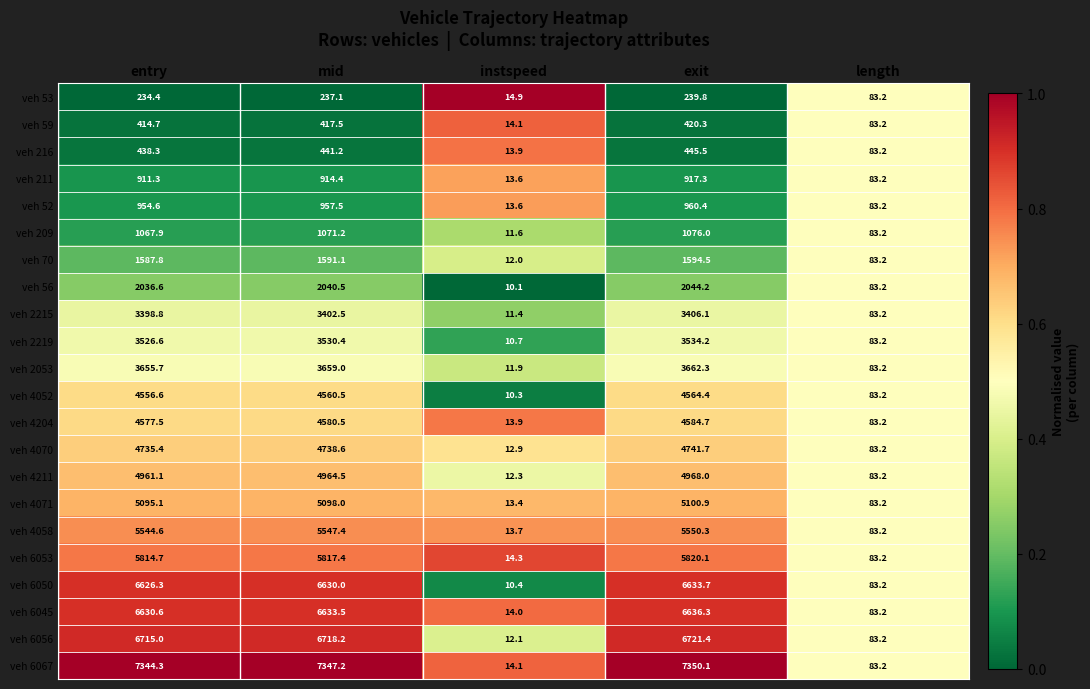

How many series are shown in this chart?

22